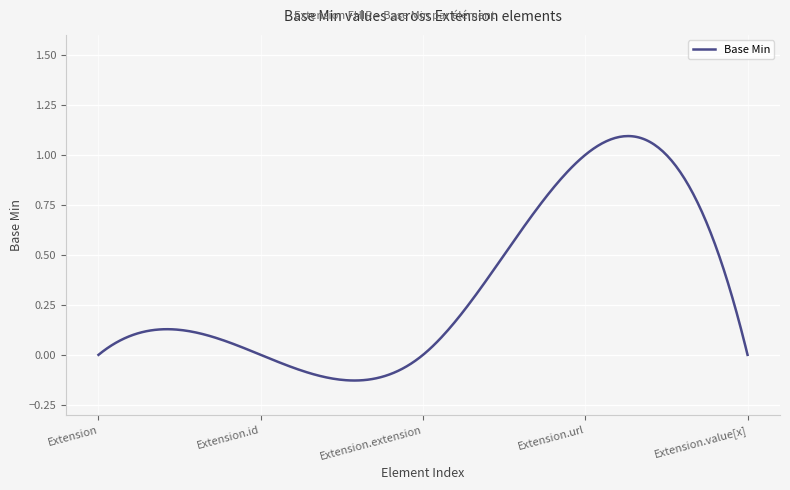

What is the difference between the maximum and minimum values?

1.2